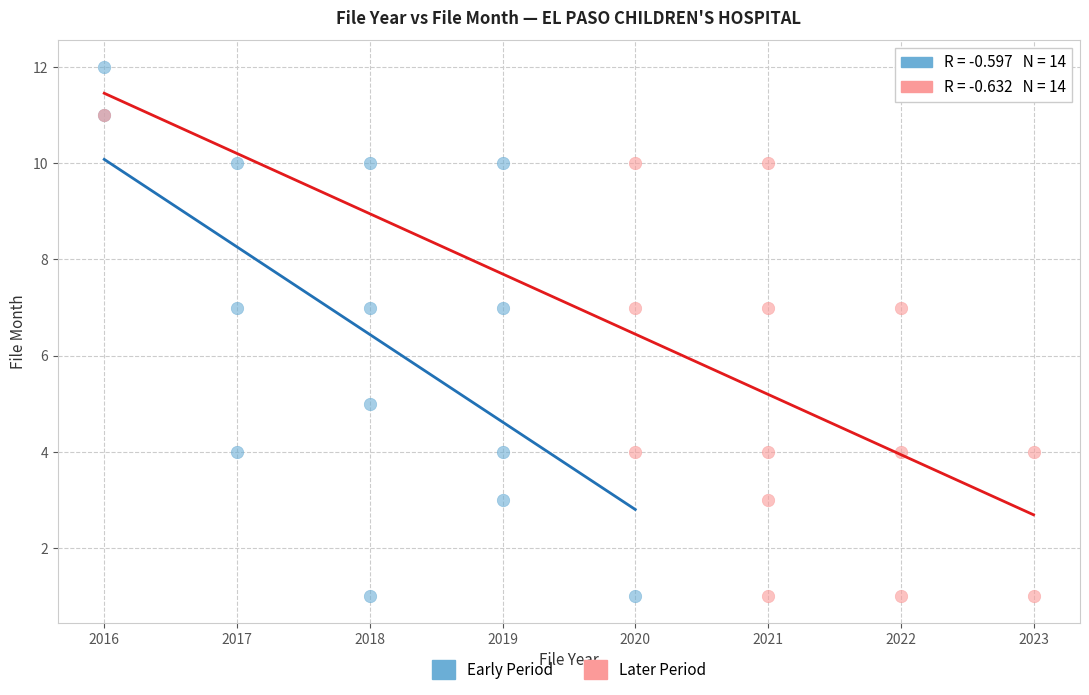

Which series has the largest Y range (max minus min)?

Early Period